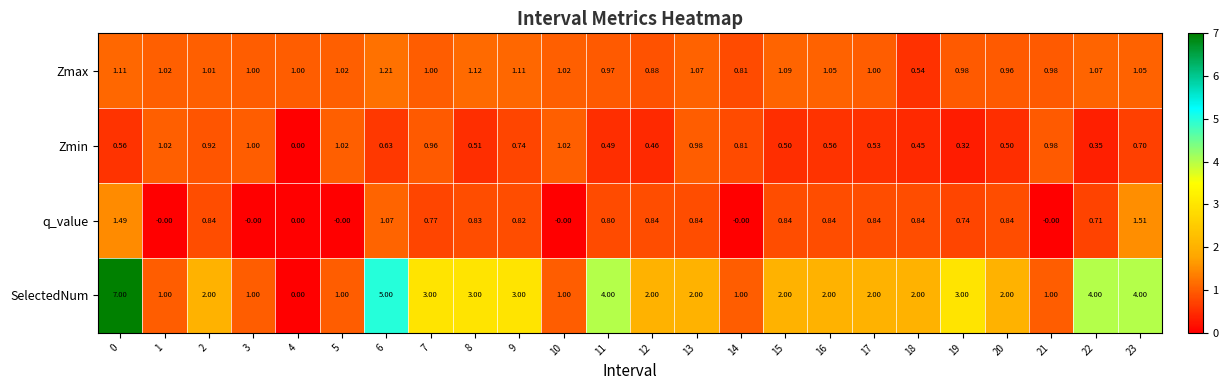

What is the greatest value displayed?

7.0